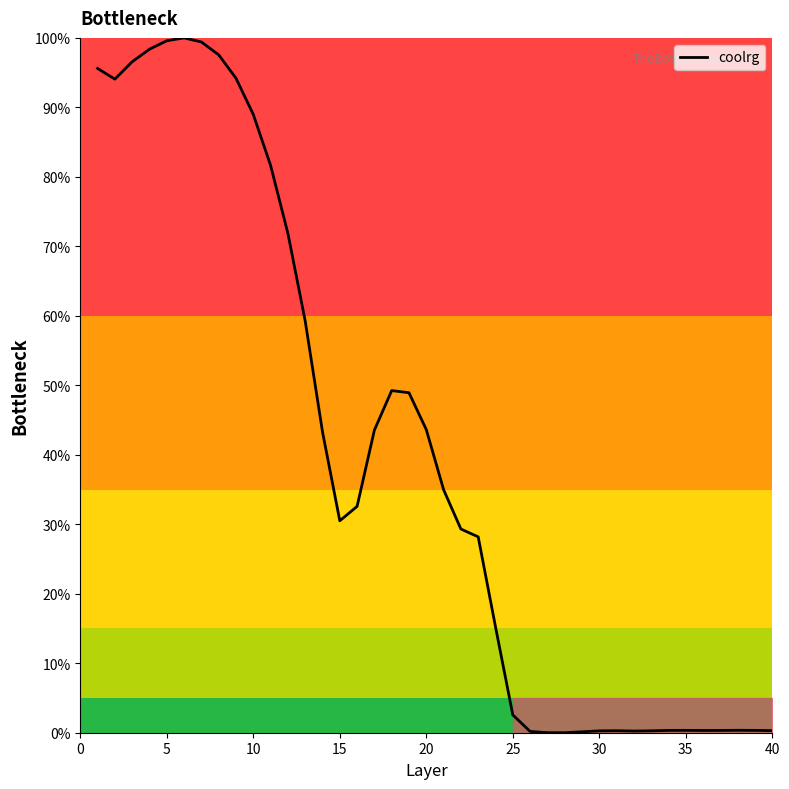

What is the difference between the maximum and minimum values?

100.0